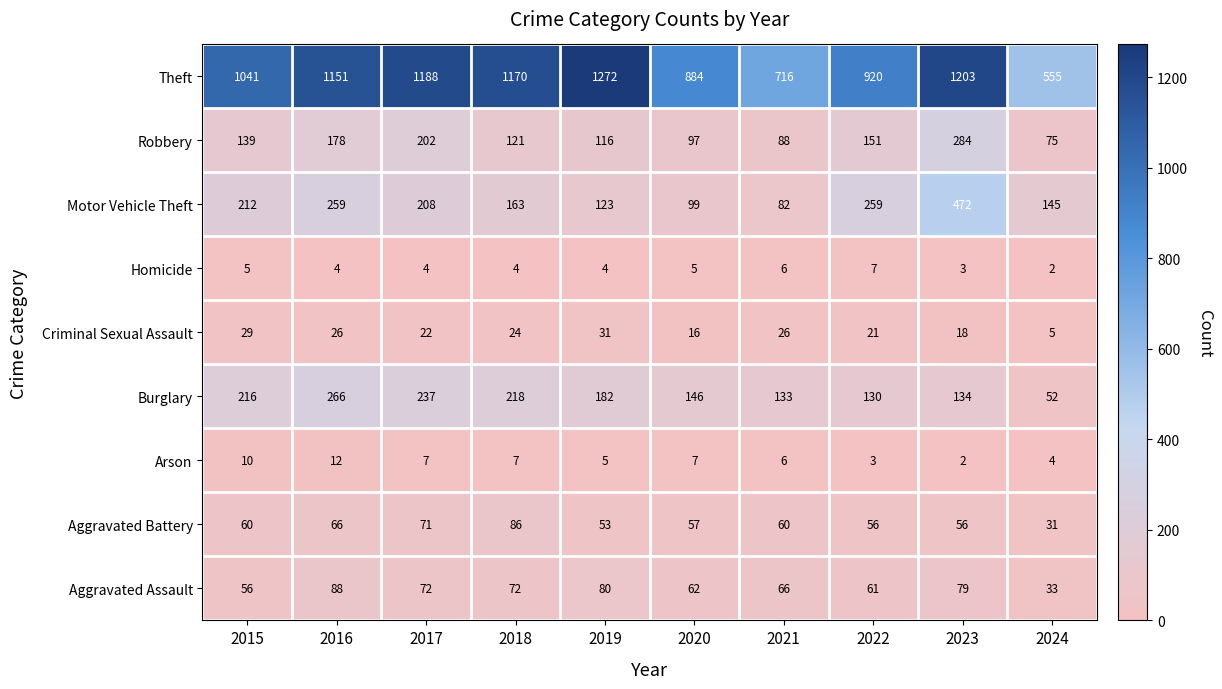

What is the sum of all Motor Vehicle Theft values?

2022